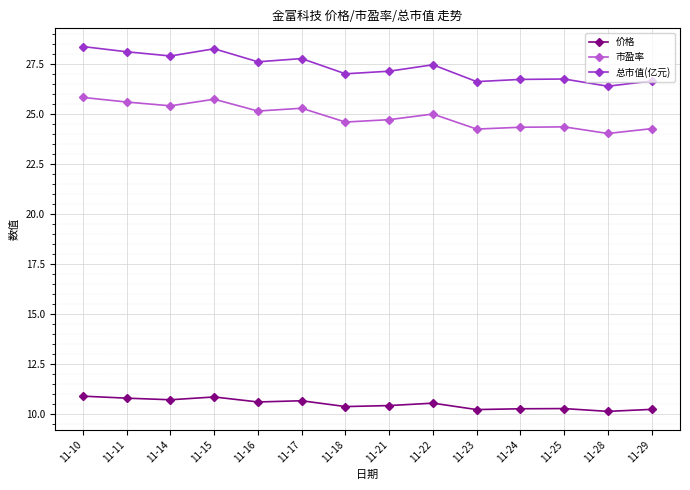

Is the value of 价格 at 11-11 greater than the value of 市盈率 at 11-10?

No